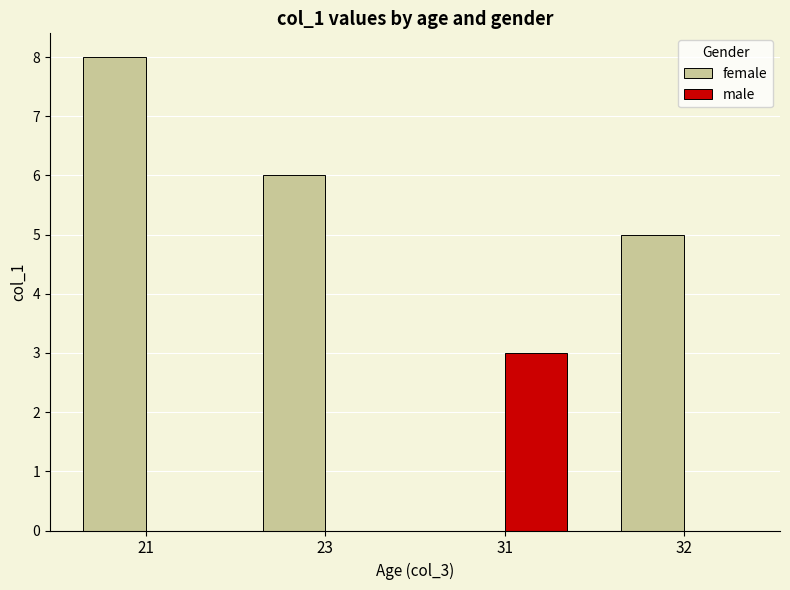

What are all the series names shown in the legend?

female, male